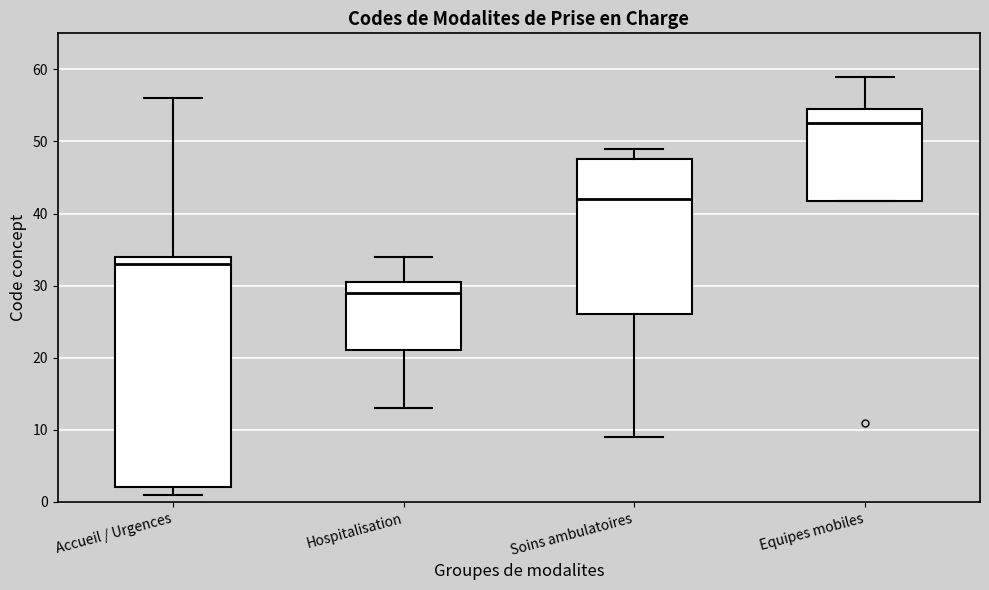

Where is the lower edge of the box for Equipes mobiles on the y-axis? The values are not printed on the chart, so give them approximately, as read against the axis.

42